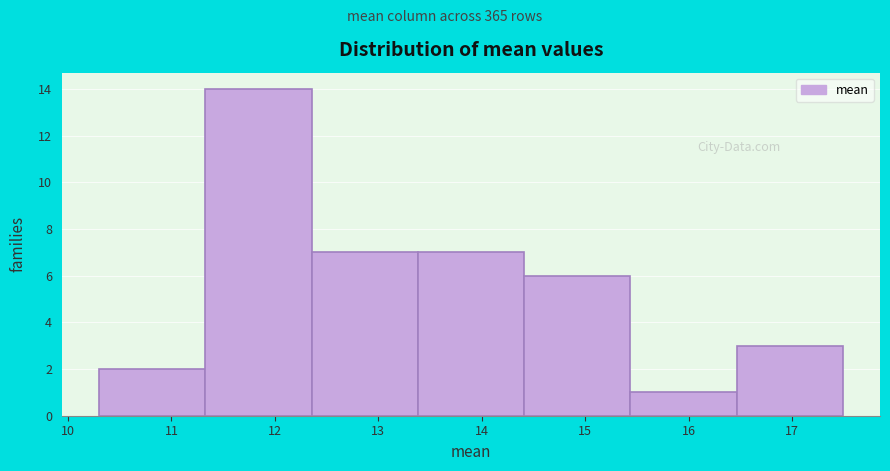

What is the height of the bar covering 16.5 to 17.5 on the x-axis? Neither the bar edges nor the heights are printed on the chart, so give them approximately, as read against the axes.

3